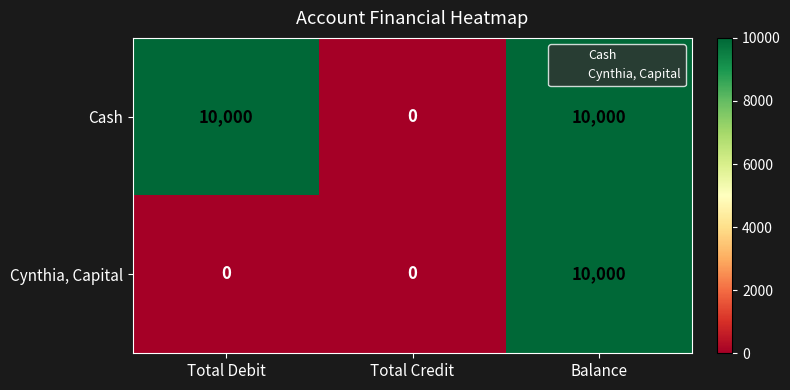

Which series changed the most between Total Debit and Balance?

Cynthia, Capital